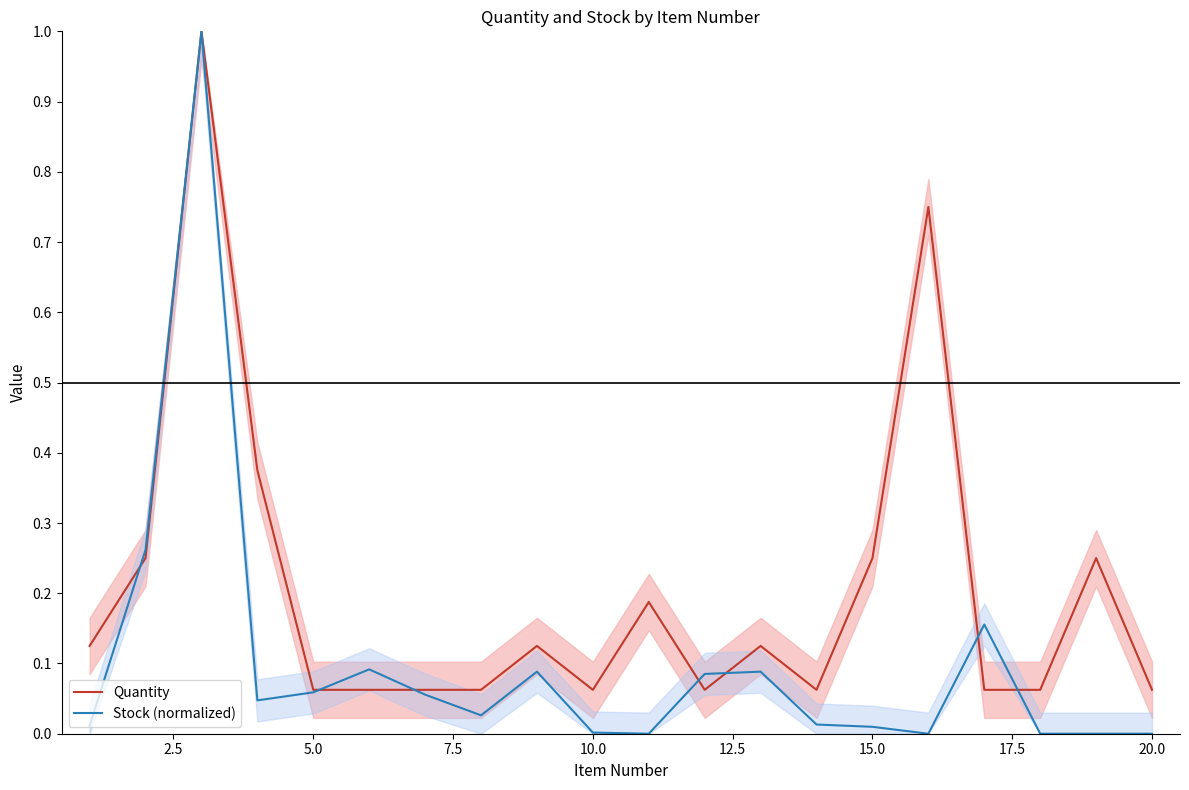

Reading left to right, what are all the values shown in this chart?

Quantity: 0.1	0.2	1.0	0.4	0.1	0.1	0.1	0.1	0.1	0.1	0.2	0.1	0.1	0.1	0.2	0.8	0.1	0.1	0.2	0.1
Stock (normalized): 0.0	0.3	1.0	0.0	0.1	0.1	0.1	0.0	0.1	0.0	0.0	0.1	0.1	0.0	0.0	0.0	0.2	0.0	0.0	0.0